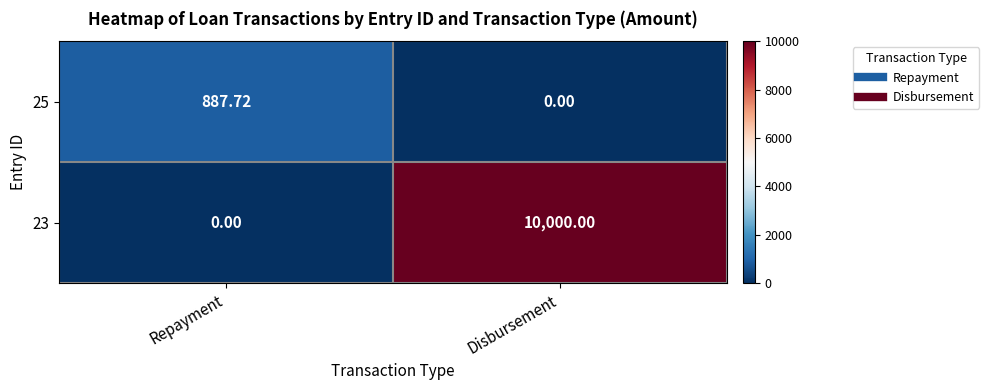

How many categories are shown in the chart?

2